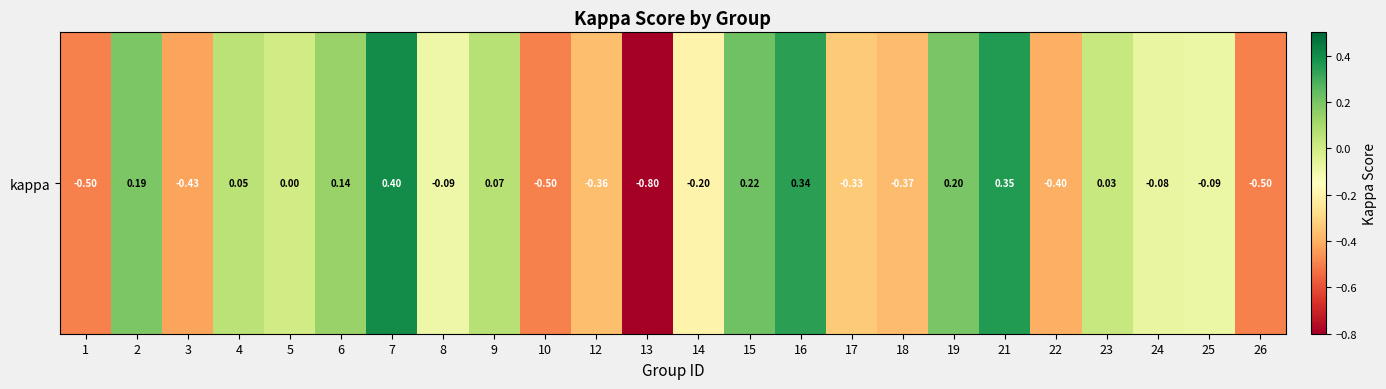

True or false: the data shows 0.0 at 4.

False